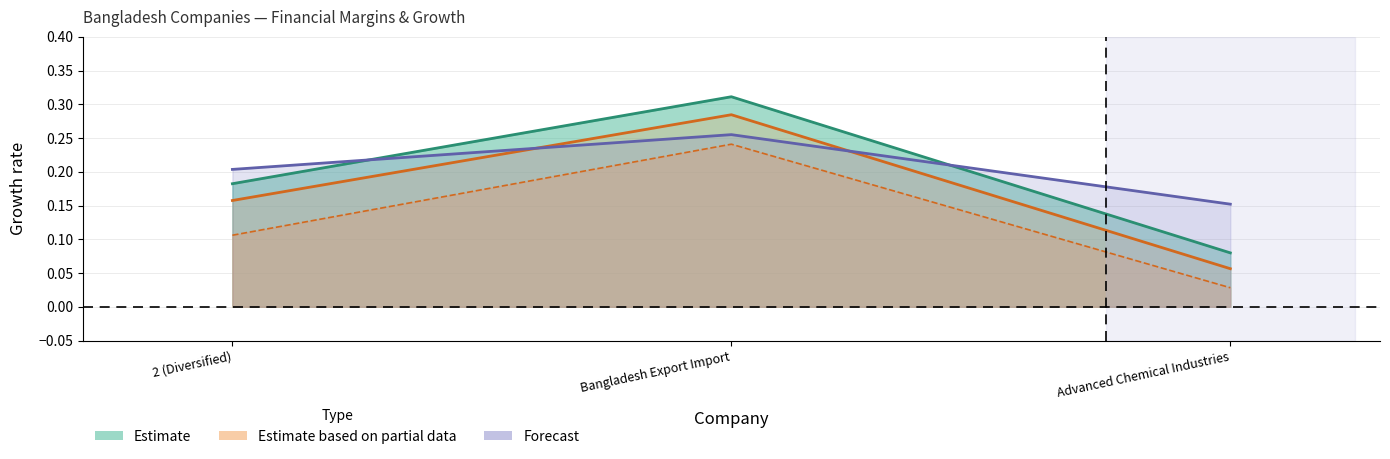

What is the maximum value shown in the chart?

0.3